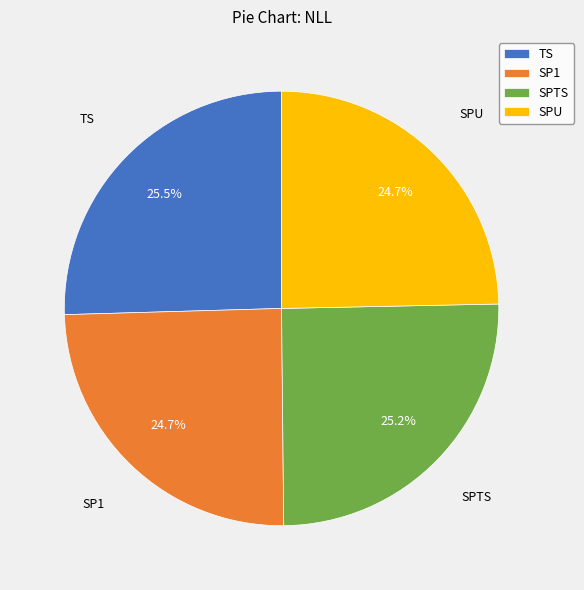

Is SPTS the majority of the pie?

No